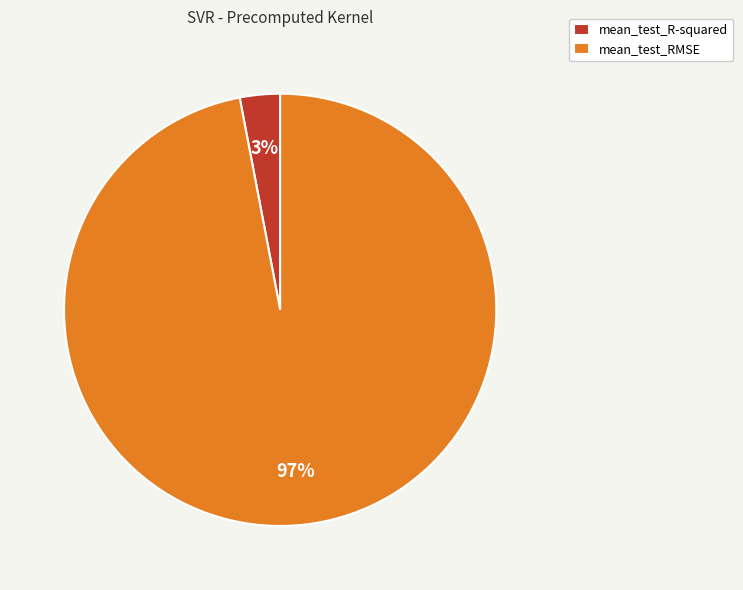

Which has a higher value, mean_test_R-squared or mean_test_RMSE?

mean_test_RMSE